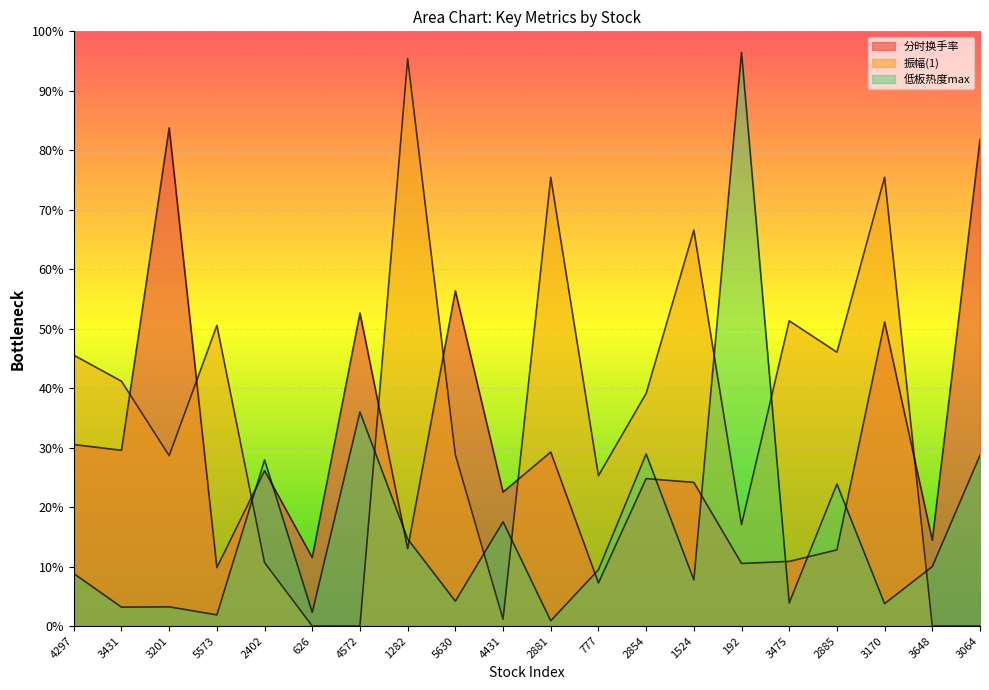

At 4431, list the series in order from smallest to largest.

振幅(1), 低板热度max, 分时换手率